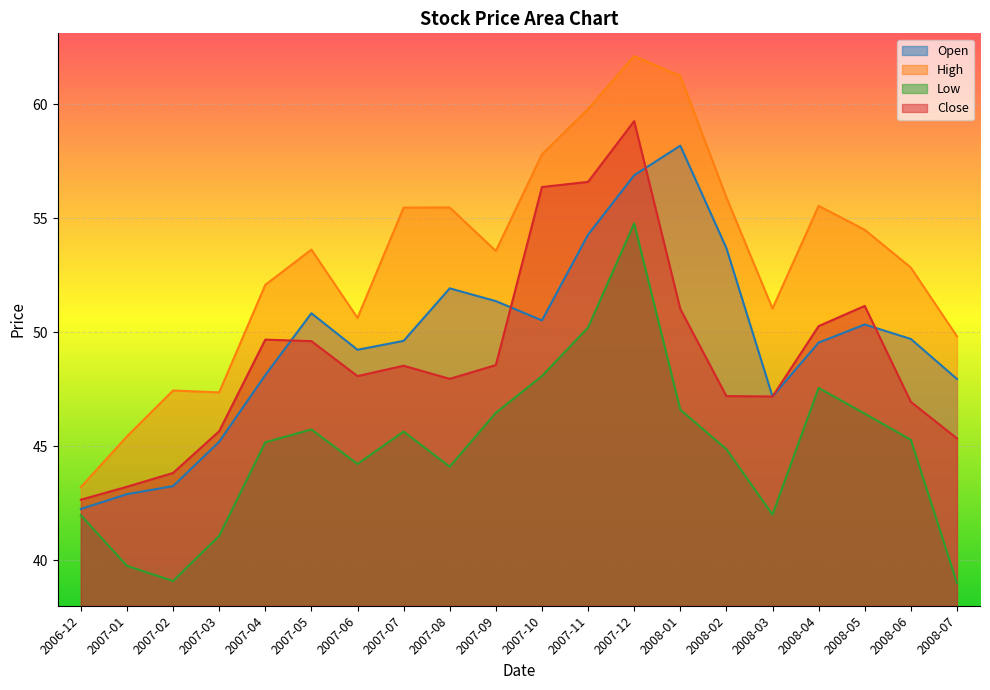

Reading left to right, extract all data points from this chart.

Open: 2006-12=42.3	2007-01=42.9	2007-02=43.3	2007-03=45.2	2007-04=48.1	2007-05=50.8	2007-06=49.2	2007-07=49.6	2007-08=51.9	2007-09=51.4	2007-10=50.5	2007-11=54.3	2007-12=56.9	2008-01=58.2	2008-02=53.7	2008-03=47.2	2008-04=49.5	2008-05=50.3	2008-06=49.7	2008-07=48.0
High: 2006-12=43.2	2007-01=45.4	2007-02=47.4	2007-03=47.4	2007-04=52.1	2007-05=53.6	2007-06=50.6	2007-07=55.5	2007-08=55.5	2007-09=53.6	2007-10=57.8	2007-11=59.8	2007-12=62.1	2008-01=61.2	2008-02=55.9	2008-03=51.0	2008-04=55.5	2008-05=54.5	2008-06=52.8	2008-07=49.8
Low: 2006-12=42.0	2007-01=39.8	2007-02=39.1	2007-03=41.1	2007-04=45.2	2007-05=45.7	2007-06=44.2	2007-07=45.7	2007-08=44.1	2007-09=46.5	2007-10=48.1	2007-11=50.2	2007-12=54.8	2008-01=46.6	2008-02=44.9	2008-03=42.0	2008-04=47.6	2008-05=46.4	2008-06=45.3	2008-07=39.0
Close: 2006-12=42.7	2007-01=43.2	2007-02=43.8	2007-03=45.7	2007-04=49.7	2007-05=49.6	2007-06=48.1	2007-07=48.5	2007-08=48.0	2007-09=48.6	2007-10=56.4	2007-11=56.6	2007-12=59.3	2008-01=51.0	2008-02=47.2	2008-03=47.2	2008-04=50.3	2008-05=51.2	2008-06=47.0	2008-07=45.4